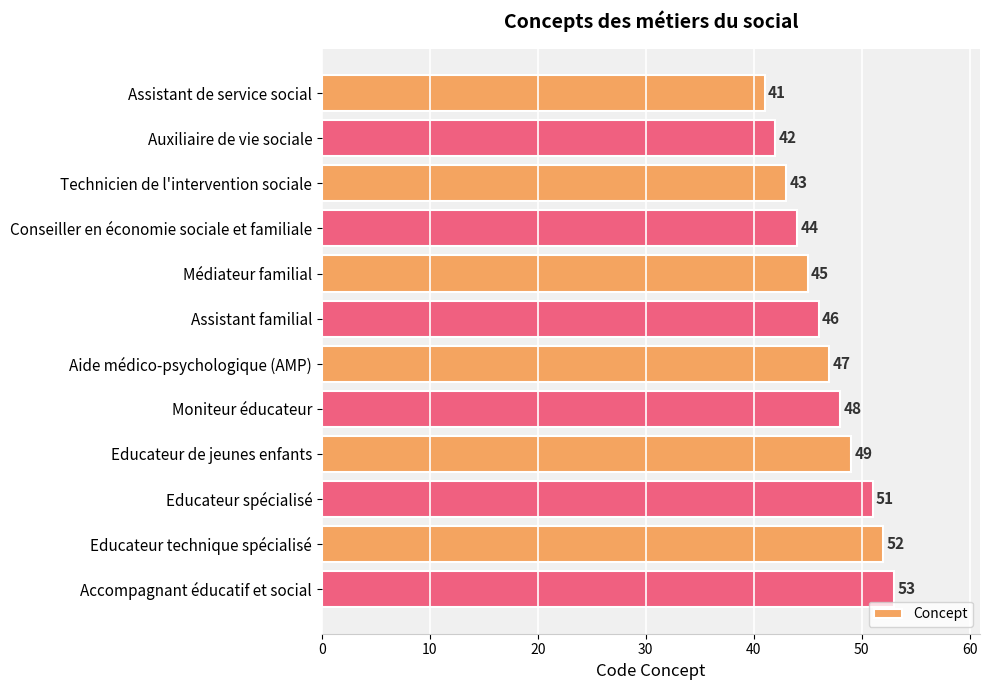

At which category does the chart reach its peak across all series?

Accompagnant éducatif et social